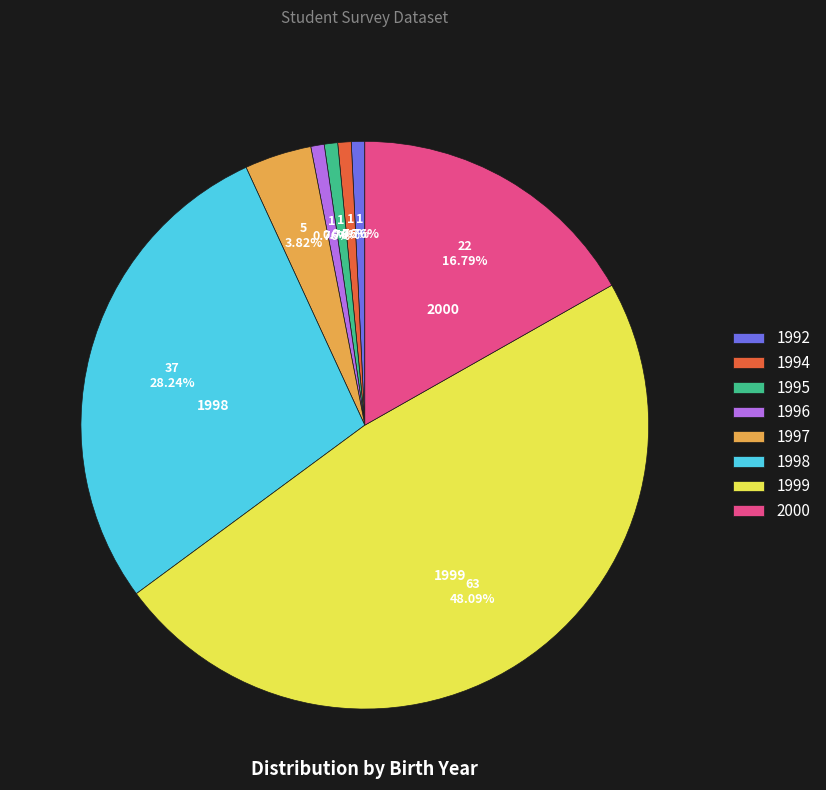

What percentage is the 1999 slice, to the nearest percent?

48%